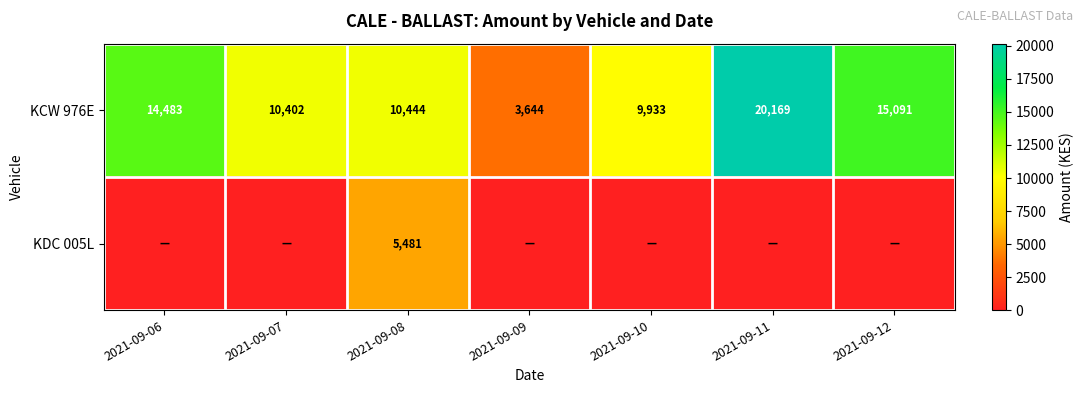

Is it true that KCW 976E equals 5039 at 2021-09-10?

False